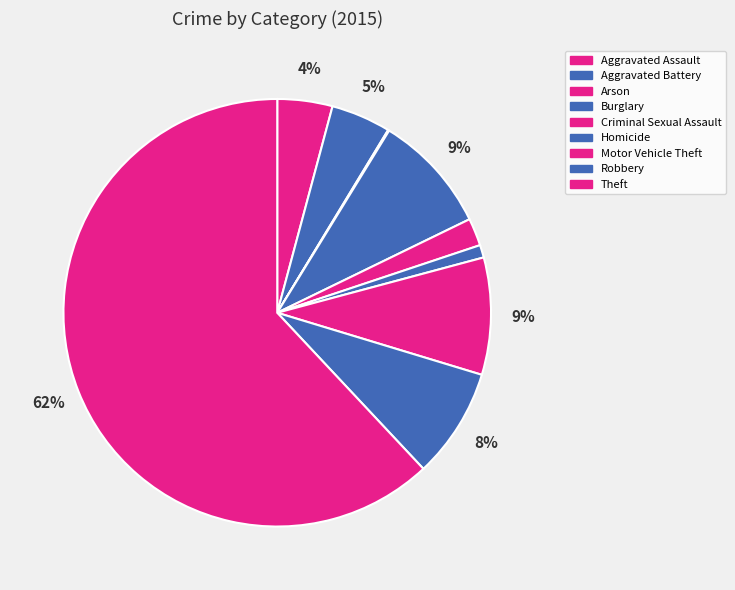

To the nearest percent, what portion does Motor Vehicle Theft represent?

9%